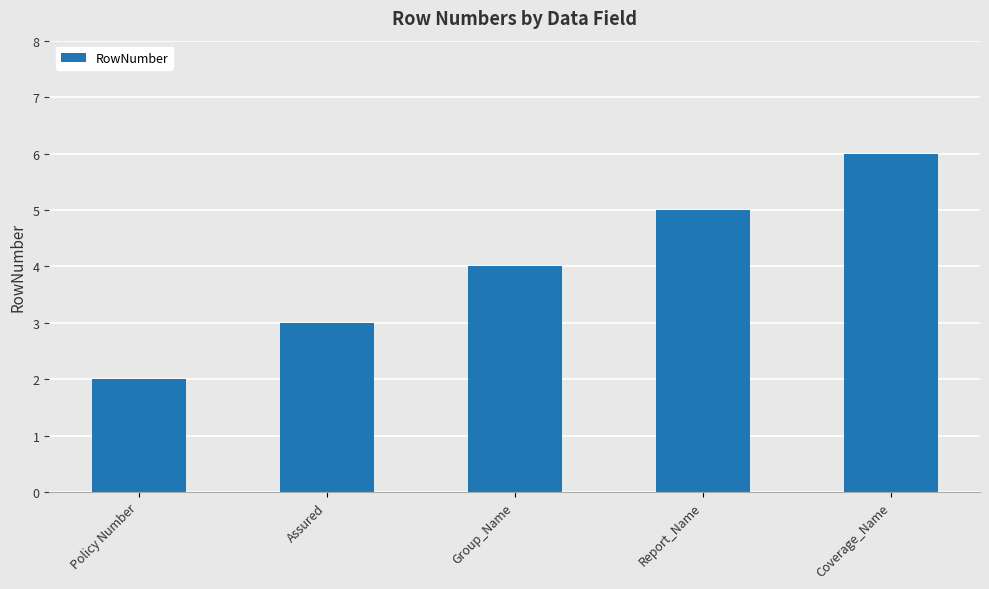

Reading left to right, transcribe all the data shown in this chart.

2	3	4	5	6